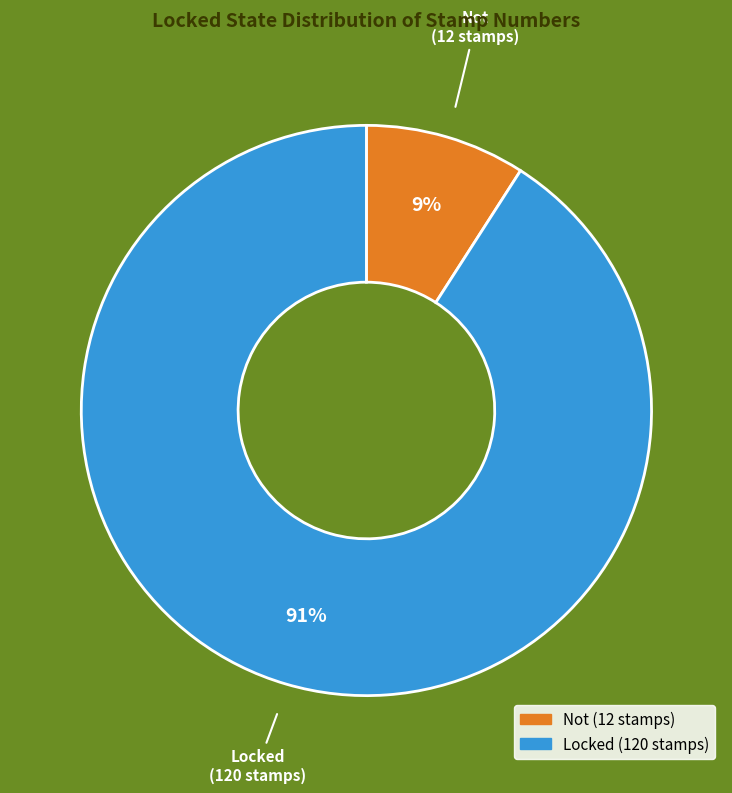

Between Locked and Not, which is larger?

Locked